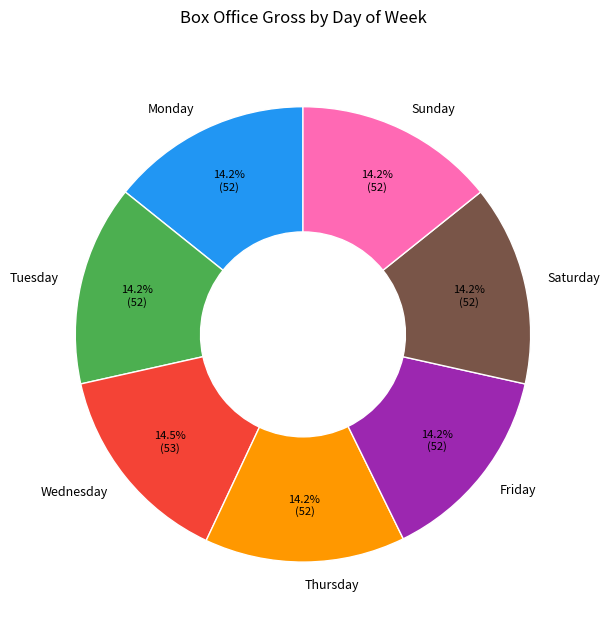

To the nearest percent, what portion does Sunday represent?

14%